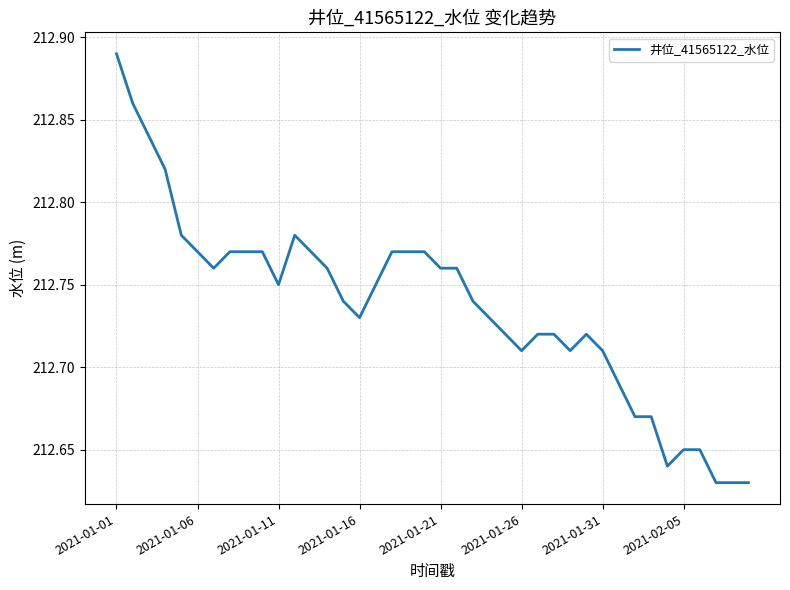

What is the difference between the maximum and minimum values?

0.3